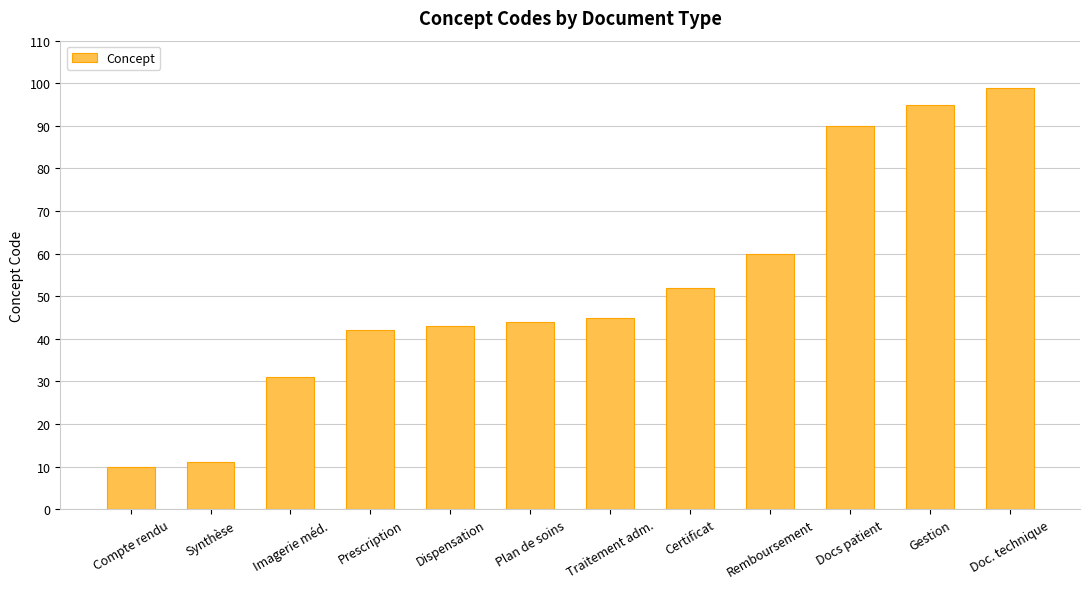

Count the number of data series in this chart.

1